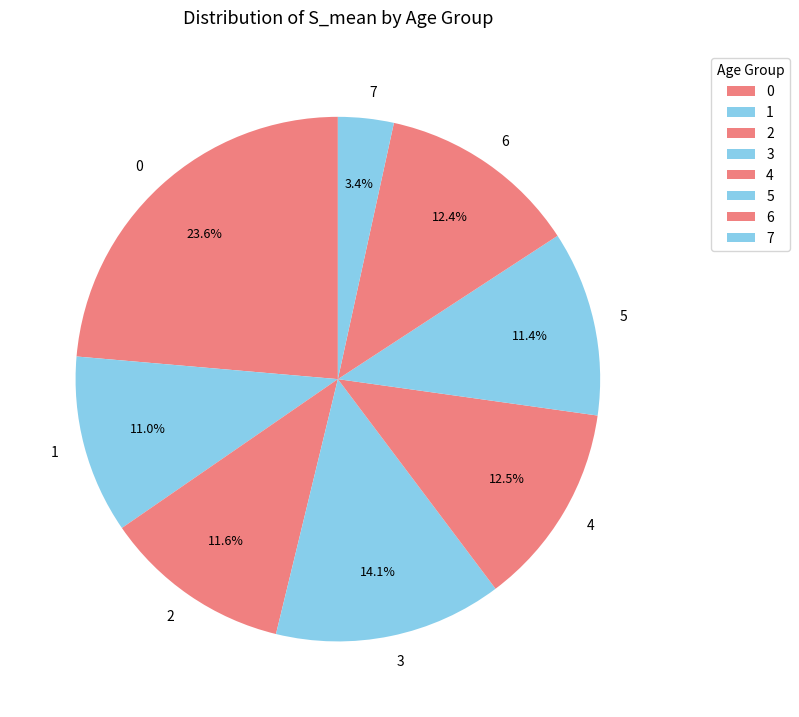

Does 0 account for over 50% of the chart?

No